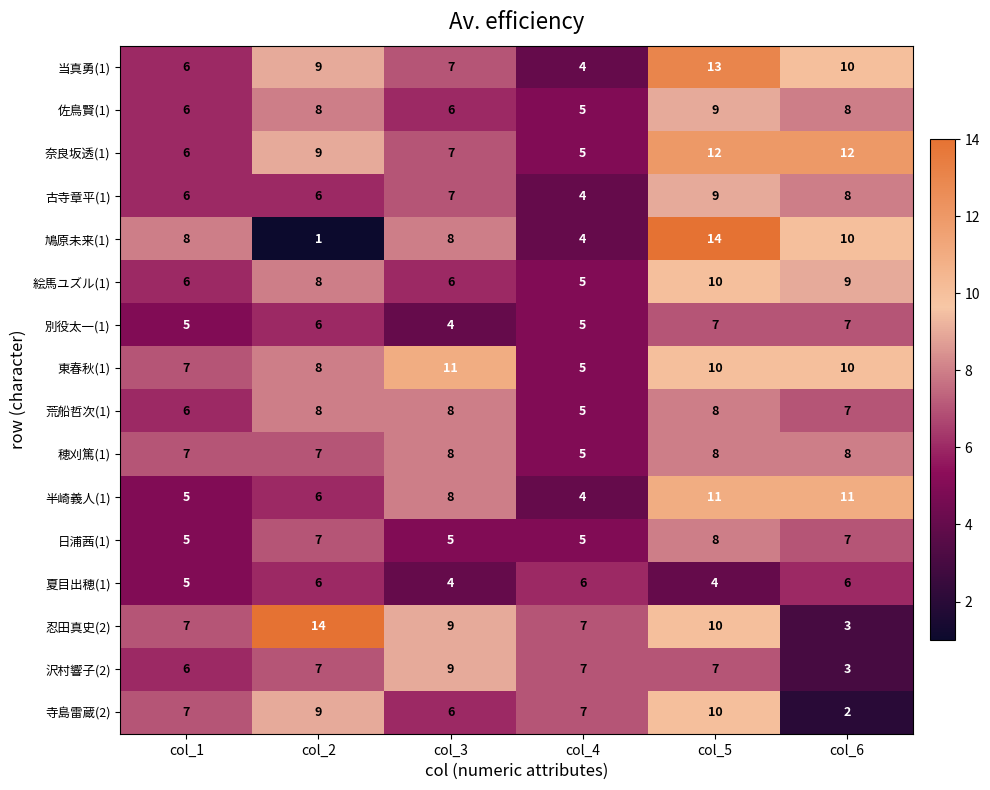

What is the difference between the maximum and minimum values in the 日浦茜(1) series?

3